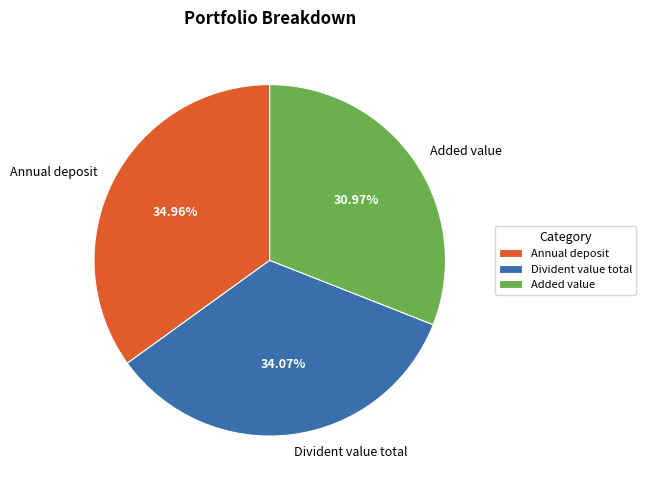

What is the largest slice in the pie chart?

Annual deposit